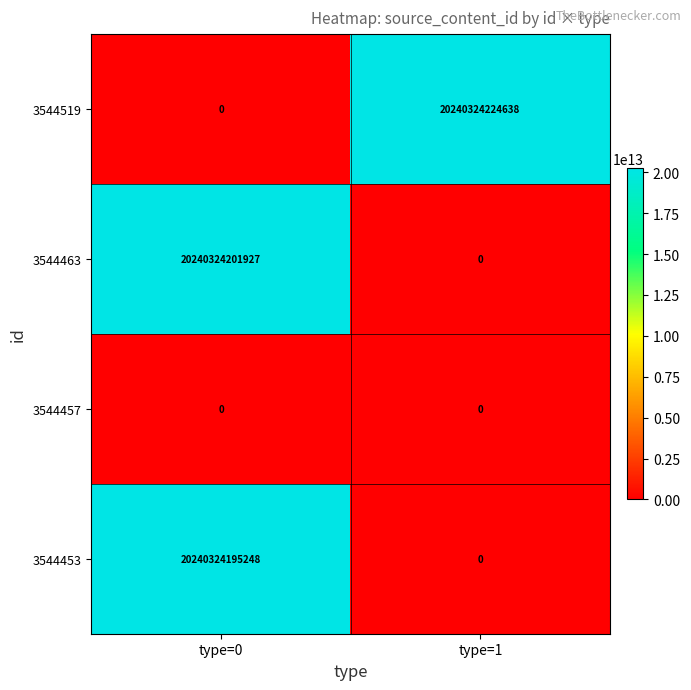

List the series in order of their peak value, highest first.

3544519, 3544463, 3544453, 3544457